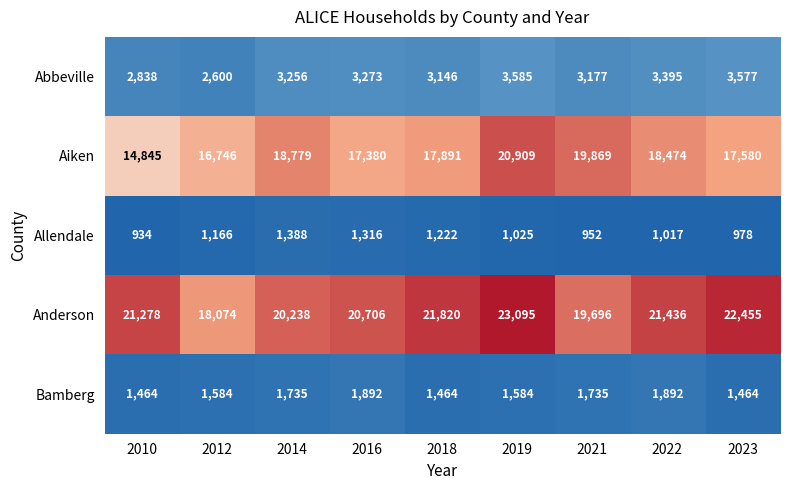

At how many categories does at least one series exceed 6917?

9